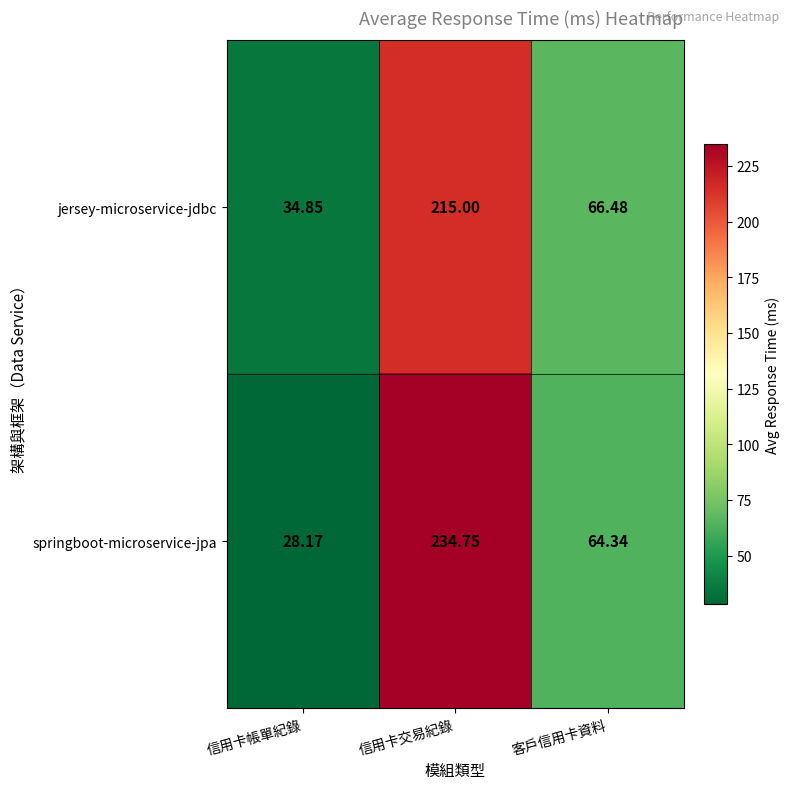

List the series in order of their overall mean, lowest first.

jersey-microservice-jdbc, springboot-microservice-jpa